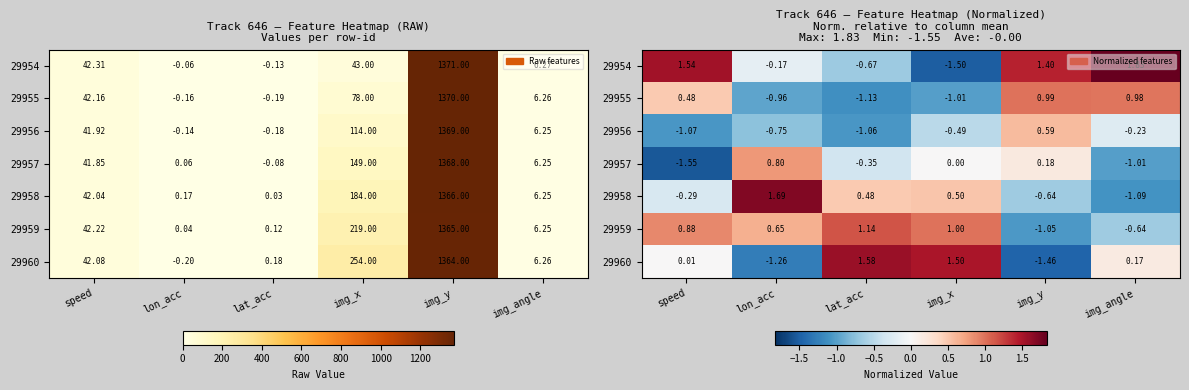

What is the sum of the 29954 values at speed and lon_acc?

1.4